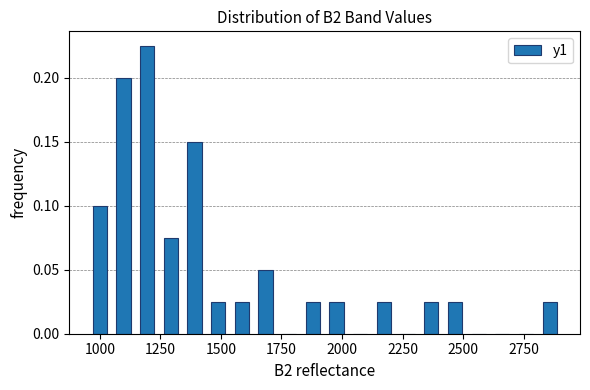

Read against the x-axis, roughly where is the centre of the tallest bar?

1200